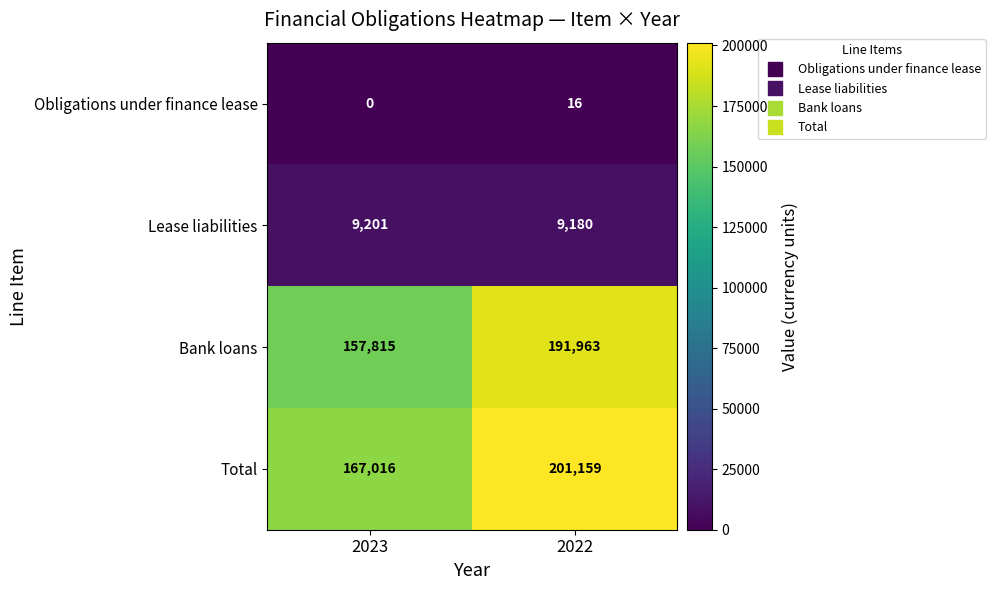

Which category has the lowest value across all series?

2023